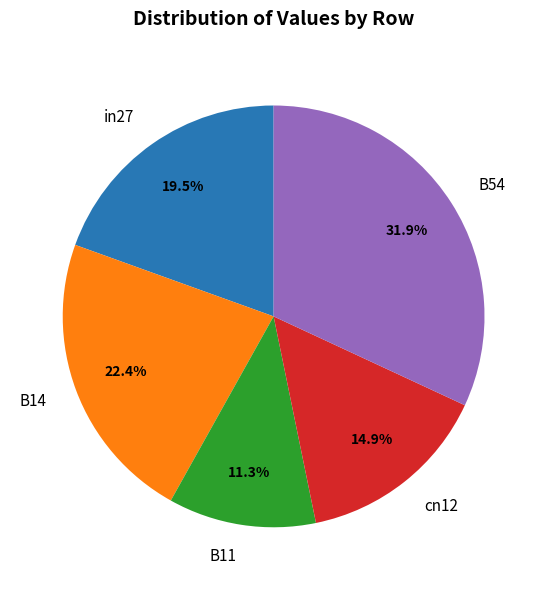

Which has a higher value, in27 or B14?

B14